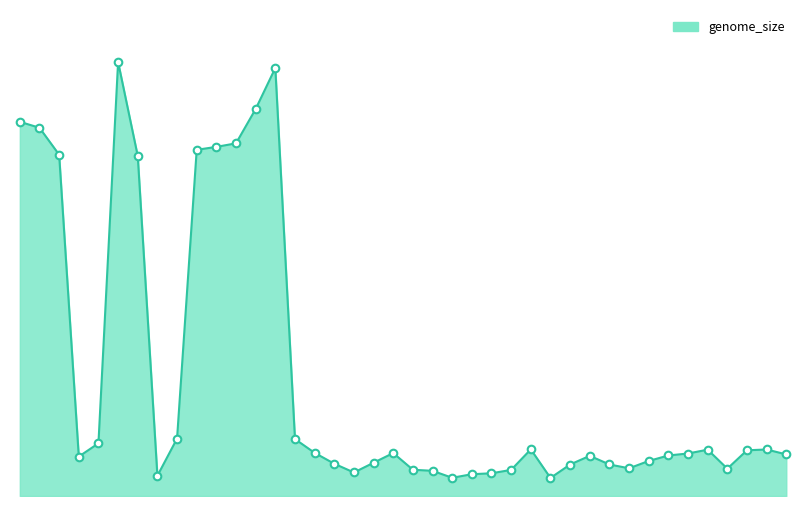

Is this an area chart (filled region under the line)?

Yes